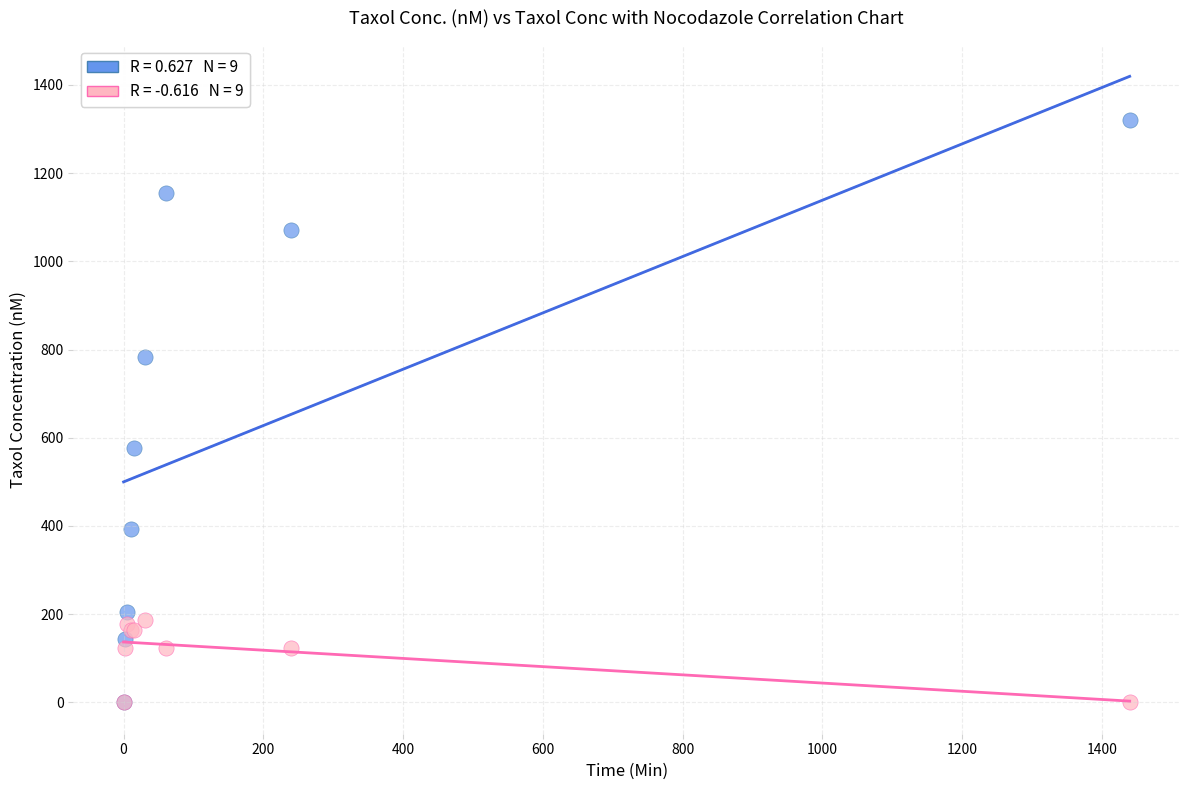

Across all series, what Y value is closest to 660?

577